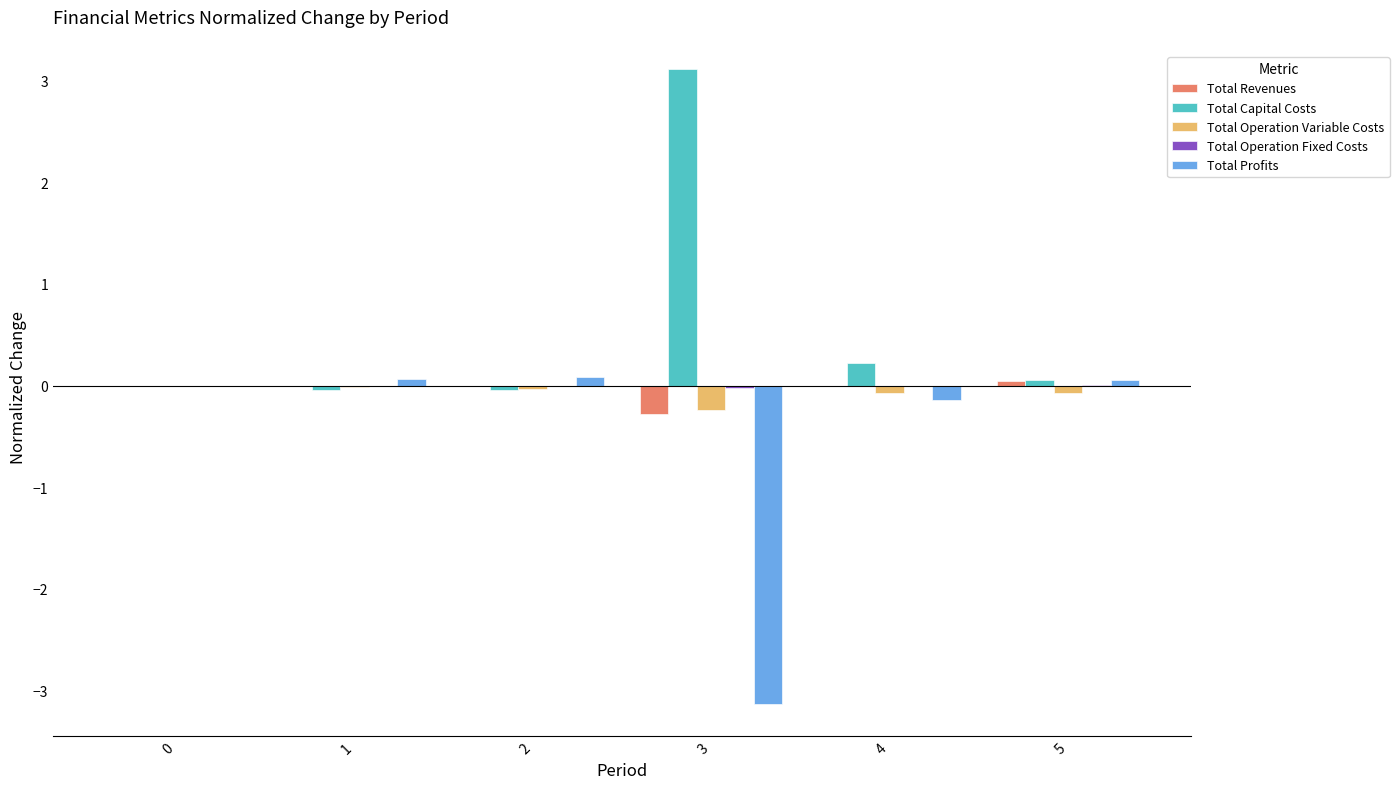

Is the value of Total Operation Variable Costs at 1 greater than the value of Total Revenues at 3?

Yes